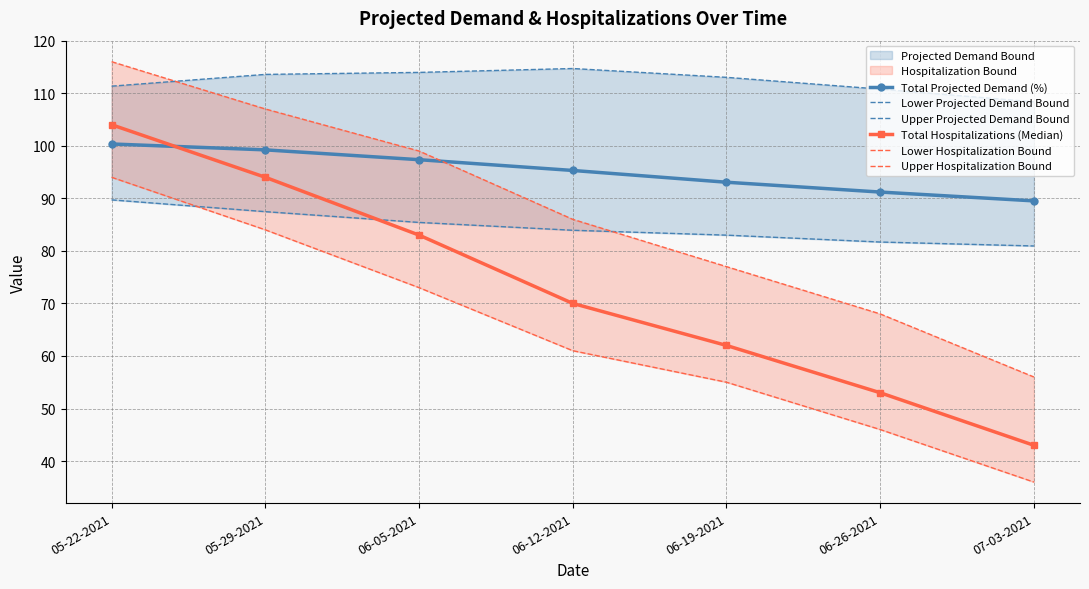

True or false: Total Hospitalizations (Median) has more than 2 interior local peaks.

False